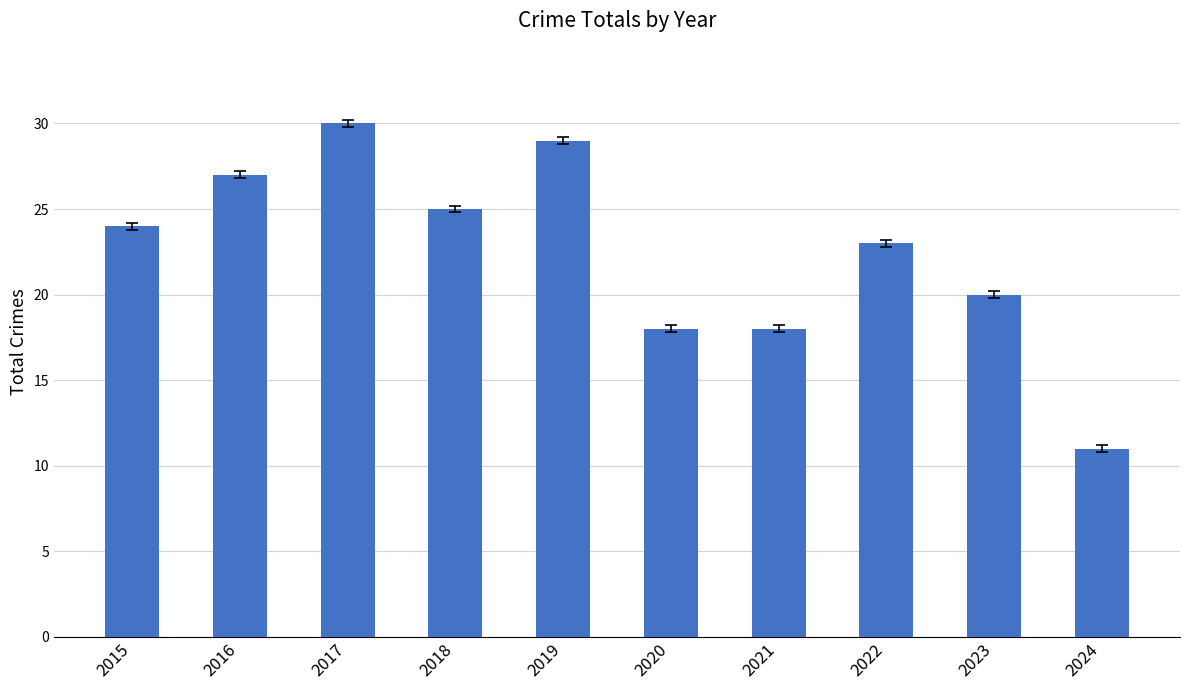

How many values are between 18 and 27?

7